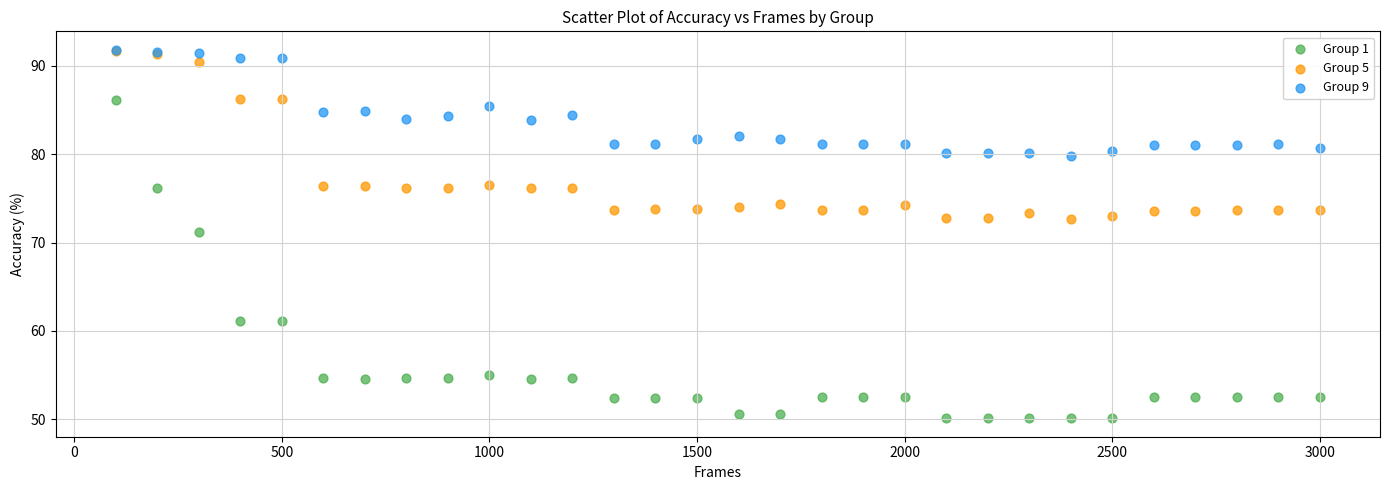

Across all series, what Y value is closest to 70?

71.1